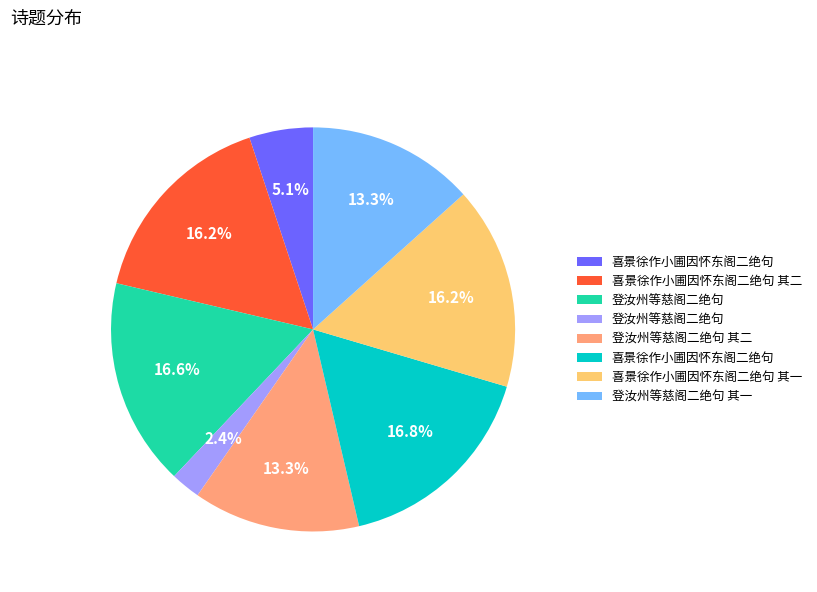

Count the number of slices in the pie.

8